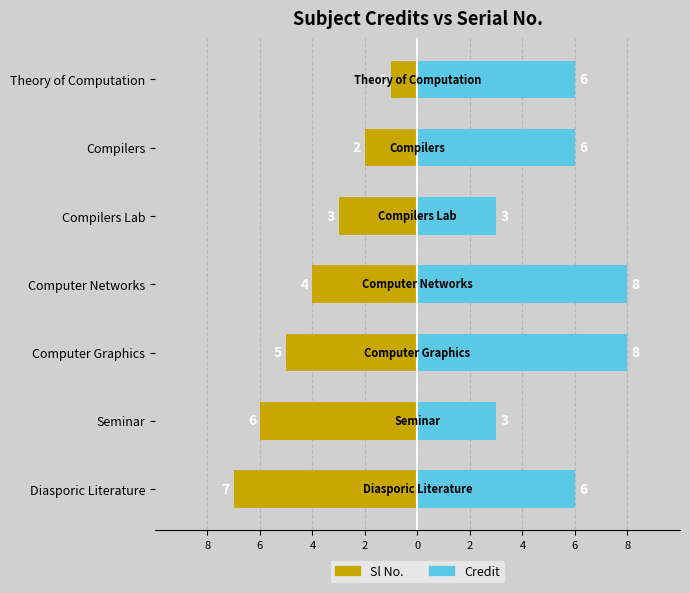

Reading left to right, extract all data points from this chart.

Sl No.: -1	-2	-3	-4	-5	-6	-7
Credit: 6	6	3	8	8	3	6